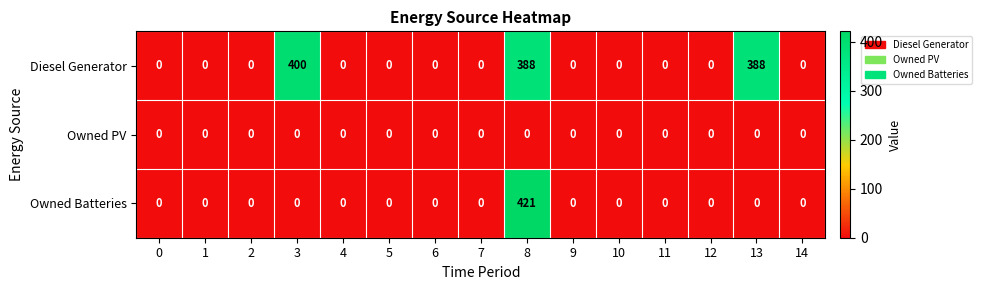

Count the number of categories in the chart.

15